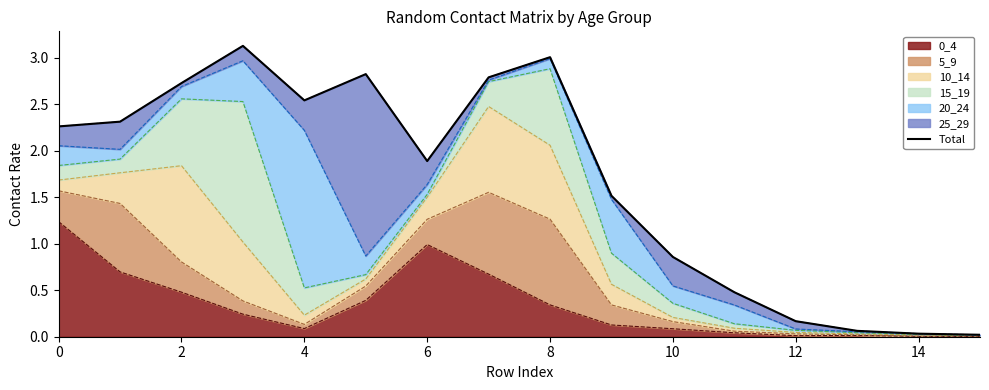

The value of 0_4 at 10 is 0.1. True or false?

True